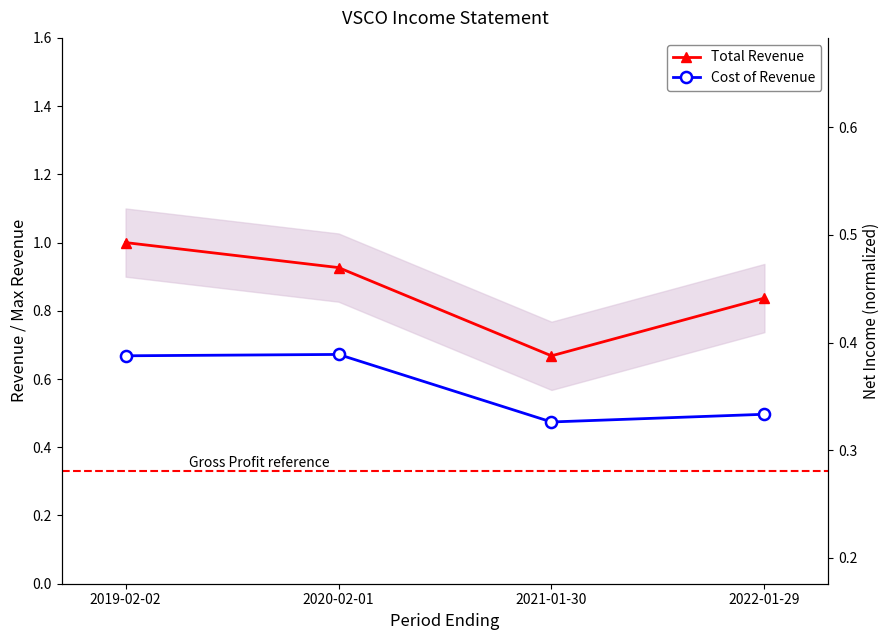

Rank the series by their maximum value, from lowest to highest.

Cost of Revenue, Total Revenue